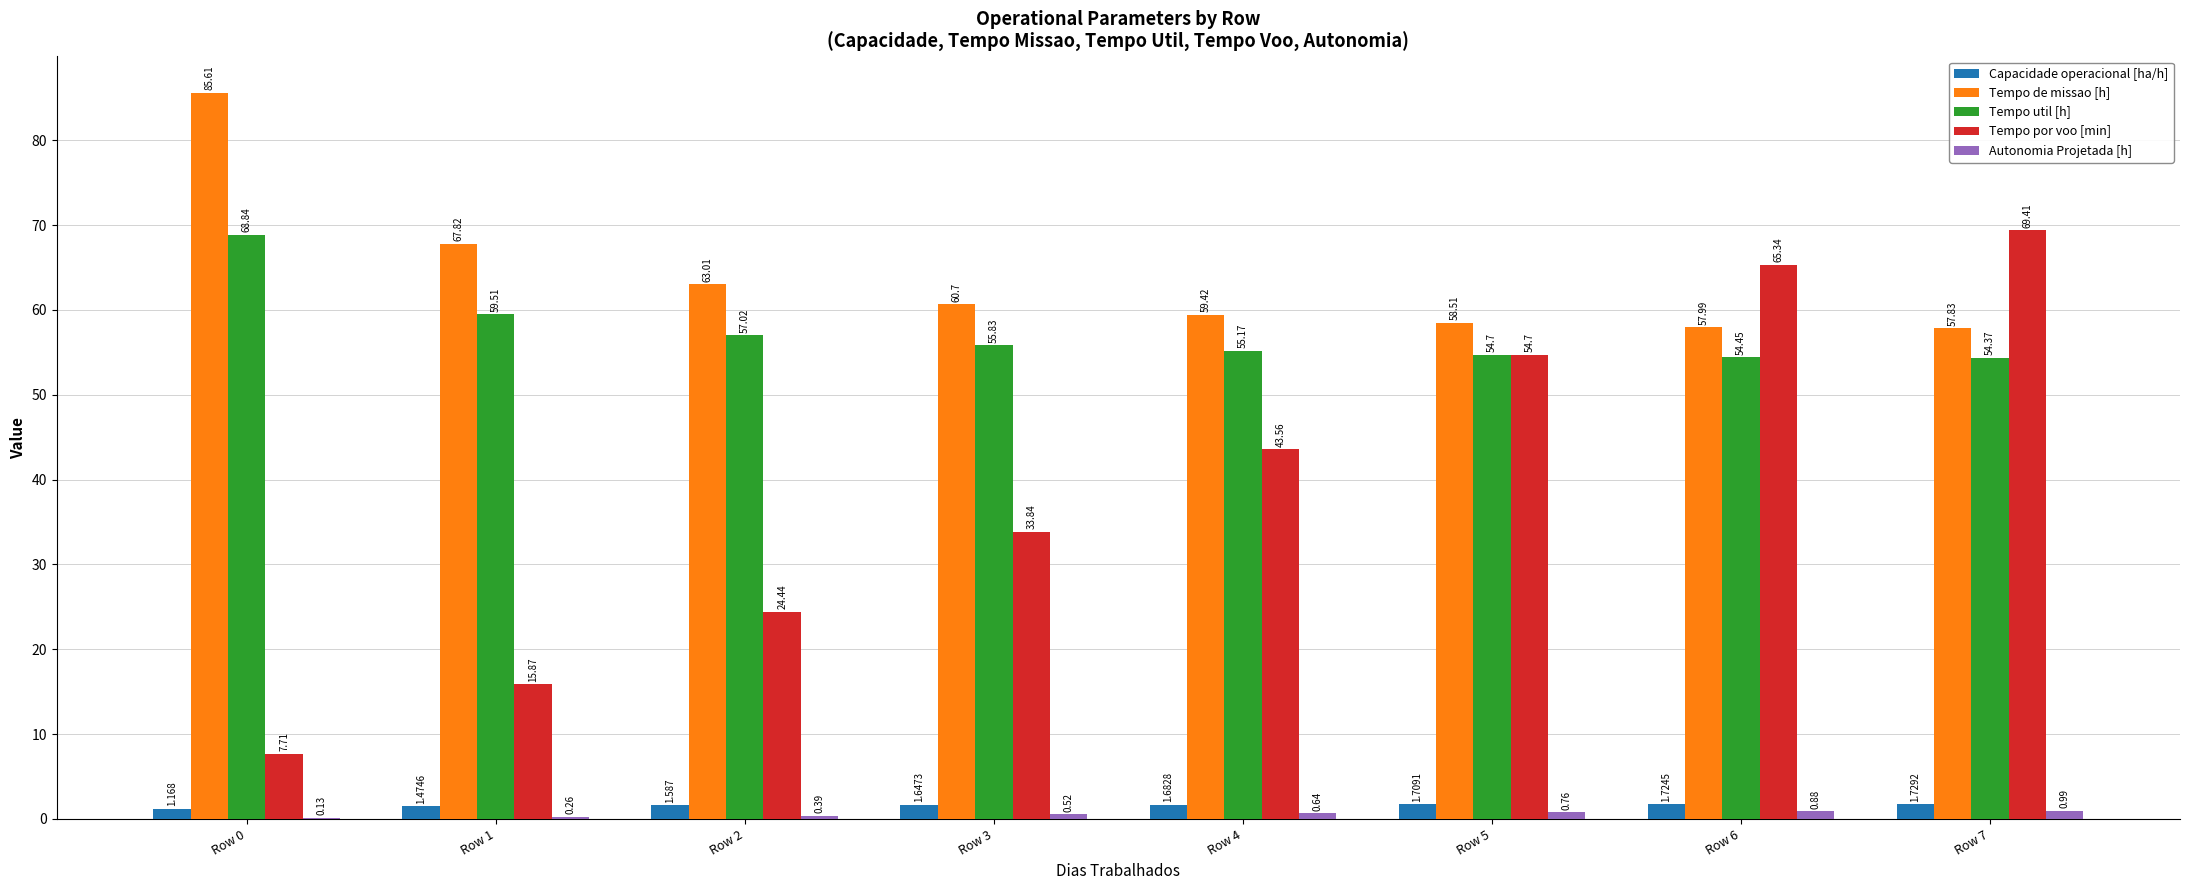

What is the sum of all Capacidade operacional [ha/h] values?

12.7